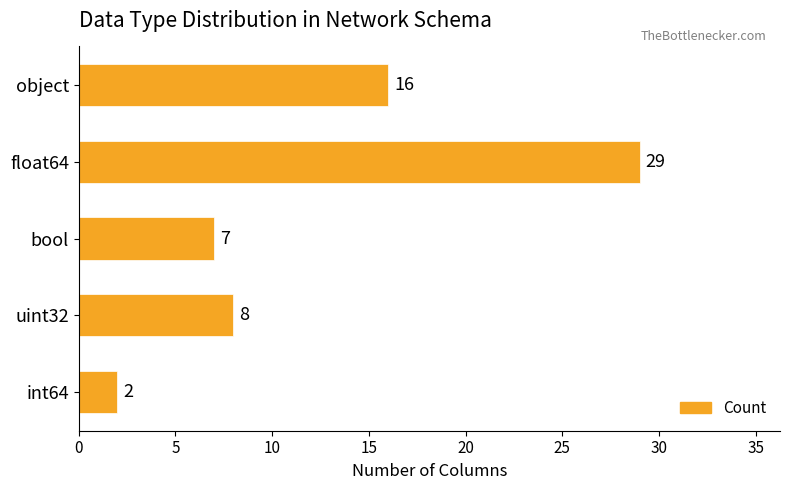

What is the value of the 3rd bar from the top?

7